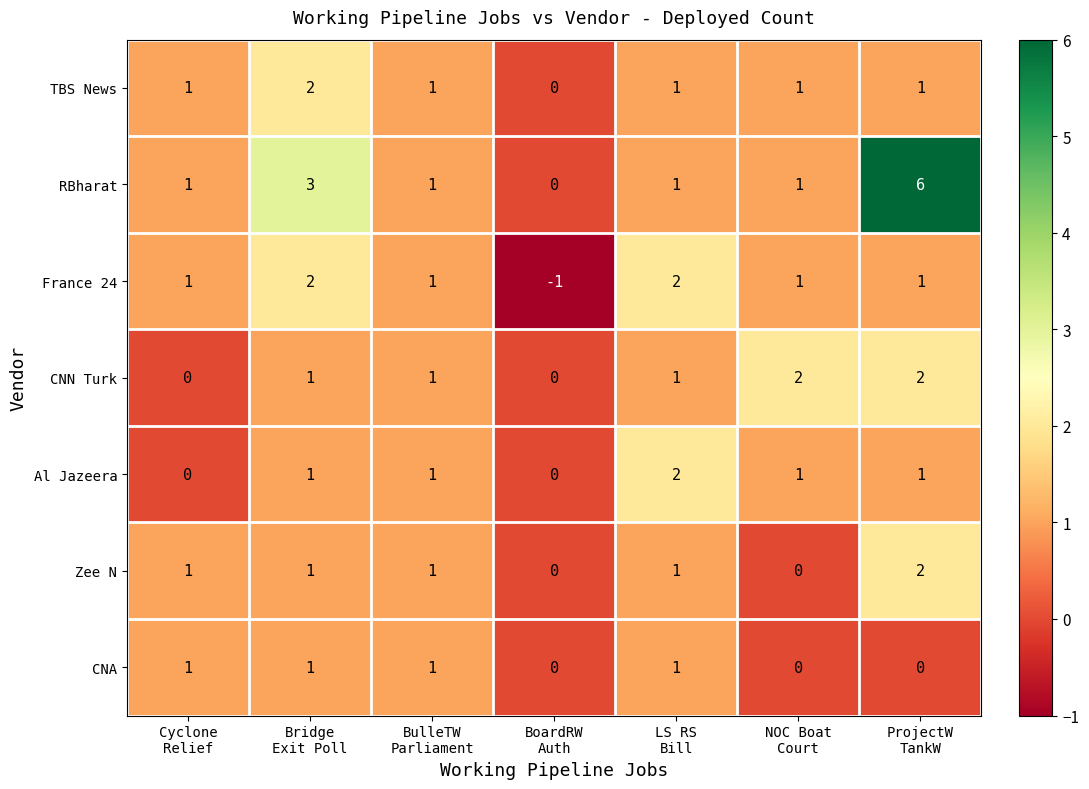

What is the maximum value shown in the chart?

6